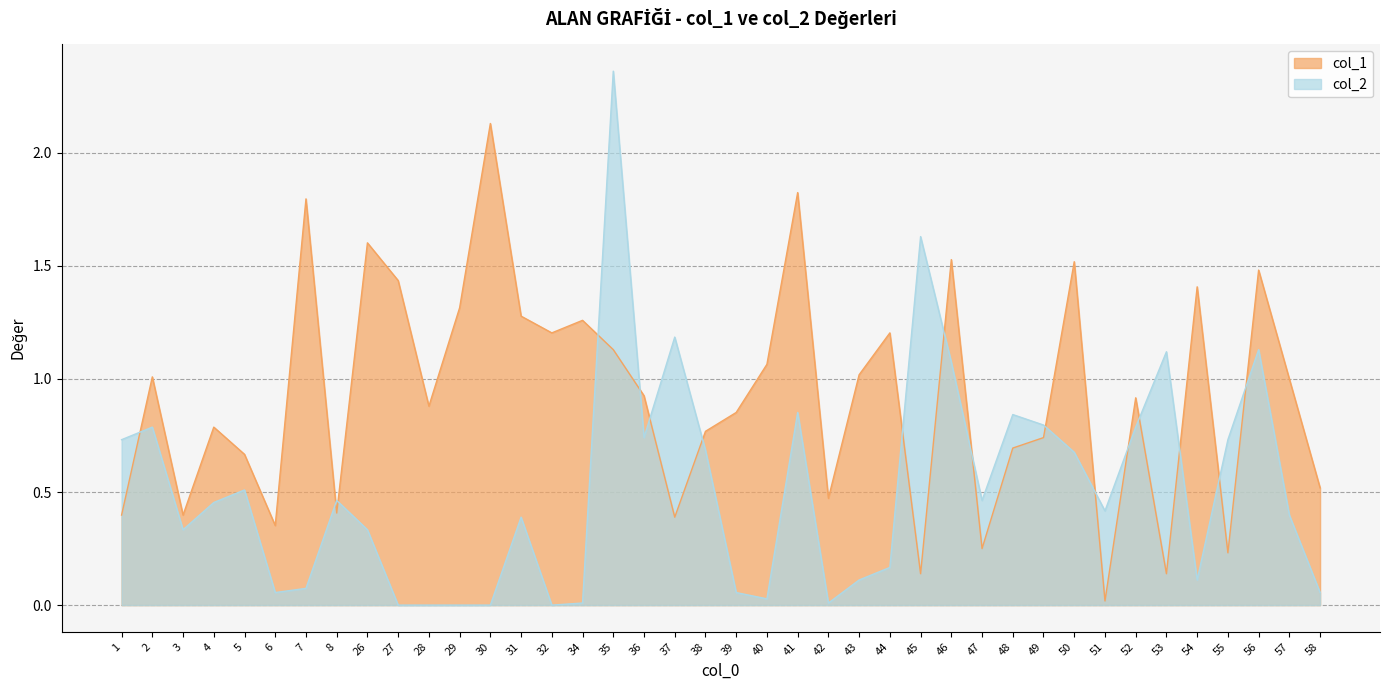

Between 53 and 44, which is larger?

44